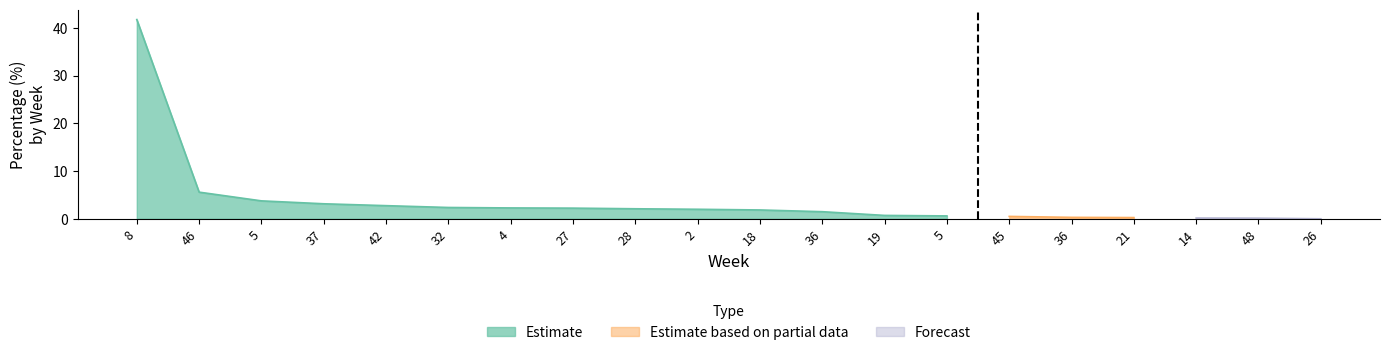

What is the label of the 20th point from the left?

26